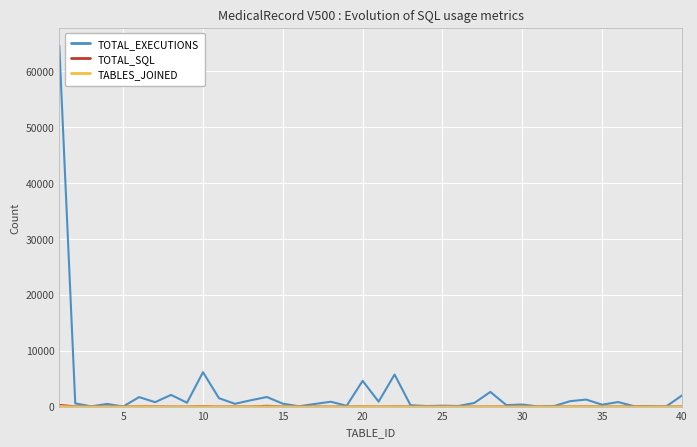

What is the greatest value displayed?

64515